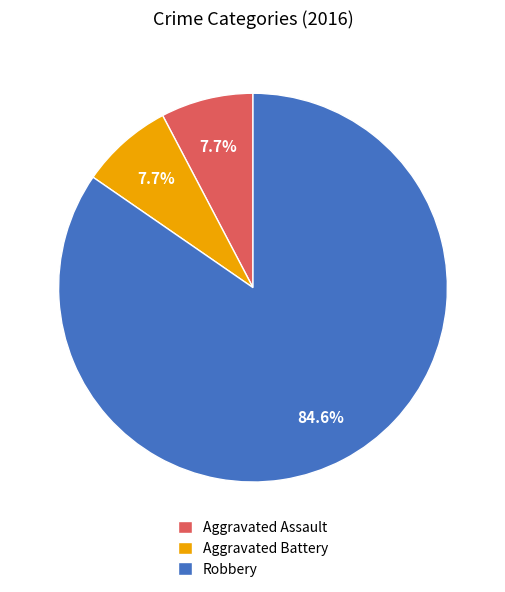

Is the sum of Aggravated Battery and Robbery greater than half?

Yes